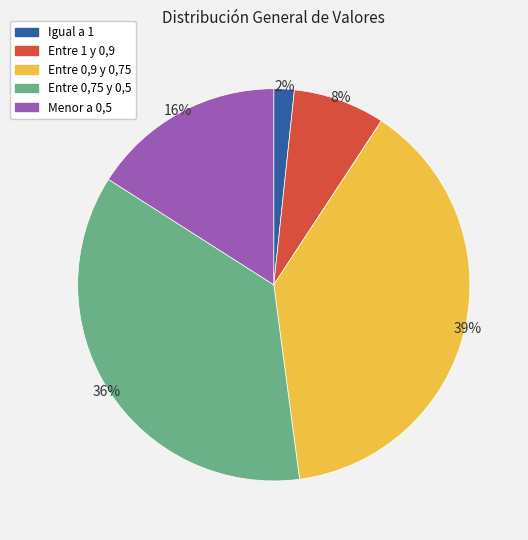

What is the largest slice in the pie chart?

Entre 0,9 y 0,75